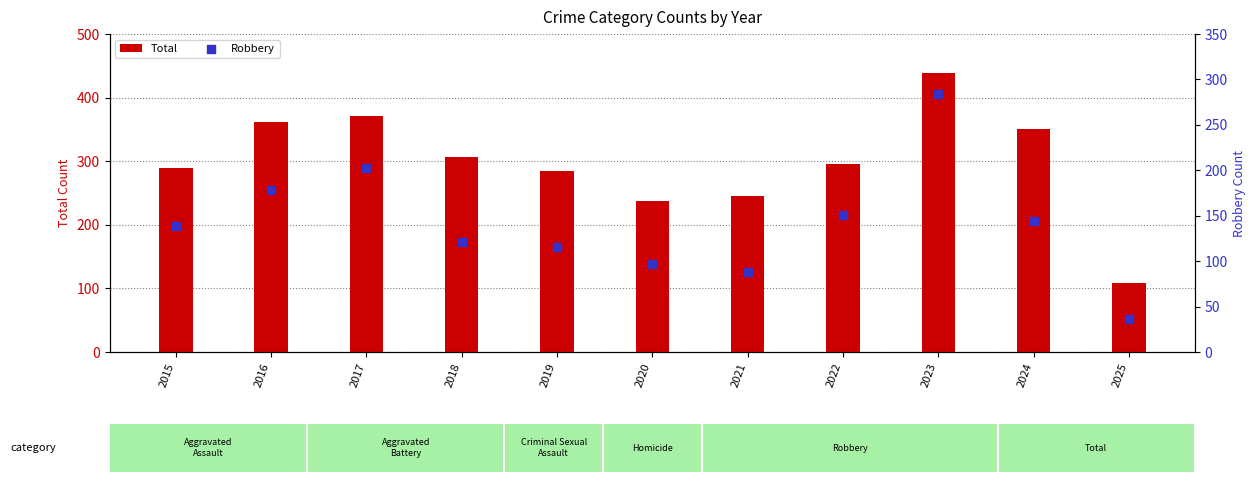

Is the value of Total at 2024 greater than the value of Robbery at 2015?

Yes